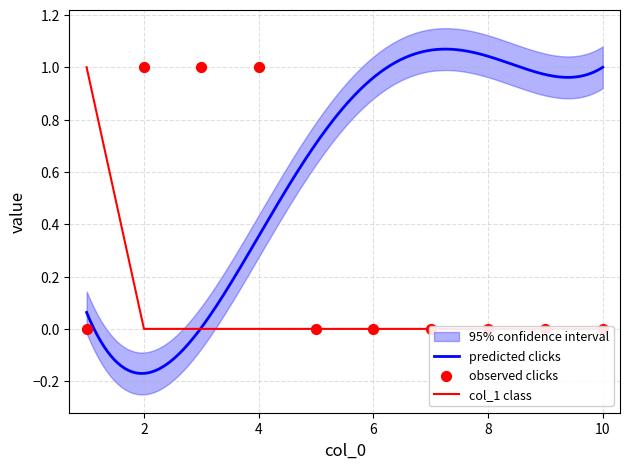

What is the total value across all series at 3?

1